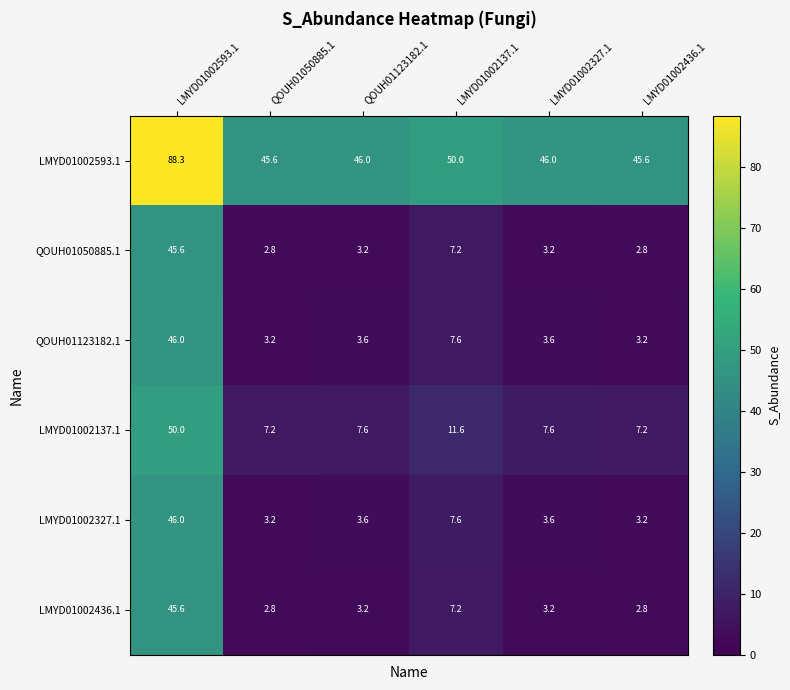

What is the difference between the highest and lowest values at LMYD01002593.1?

42.7